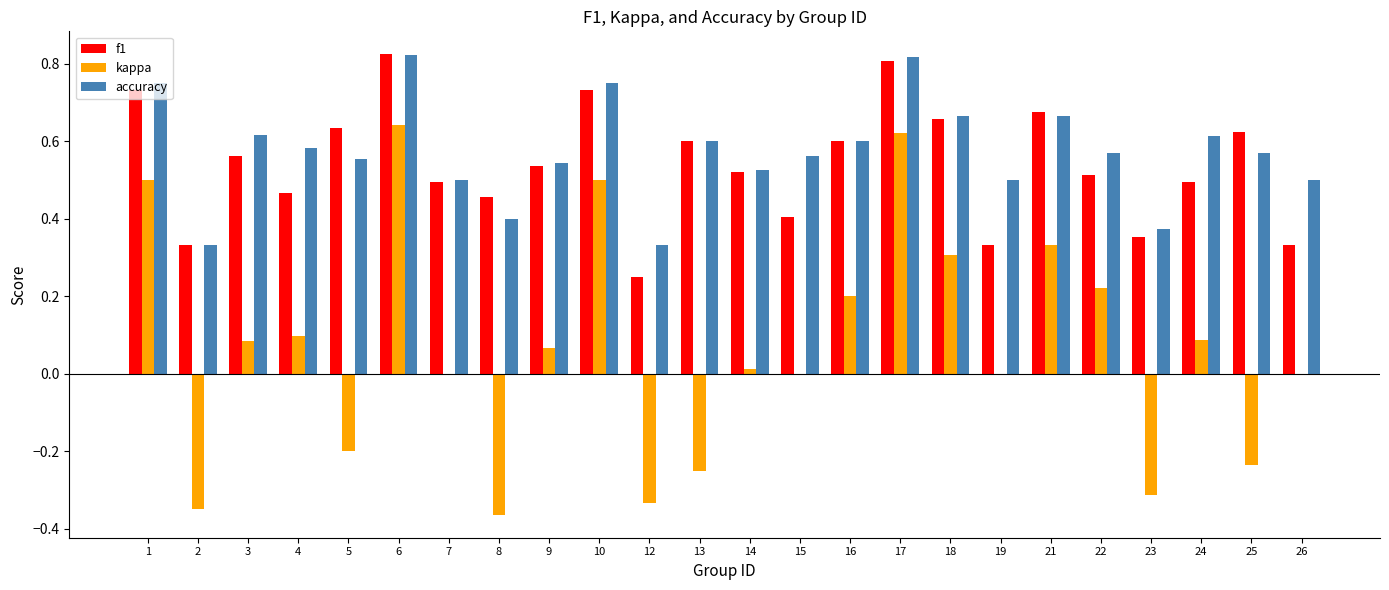

What is the sum of all f1 values?

13.0